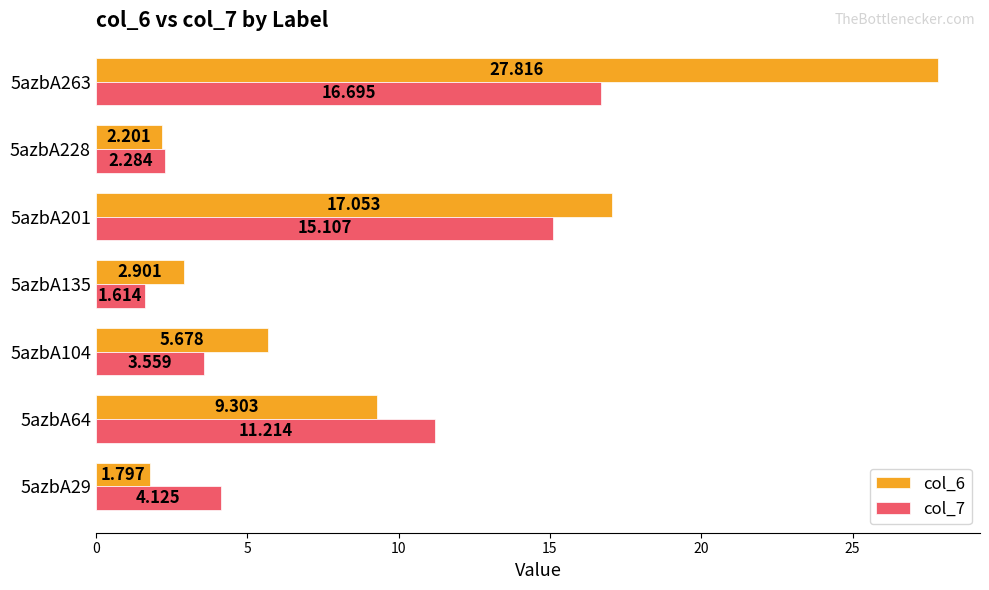

Is the value of col_7 at 5azbA64 greater than the value of col_6 at 5azbA228?

Yes